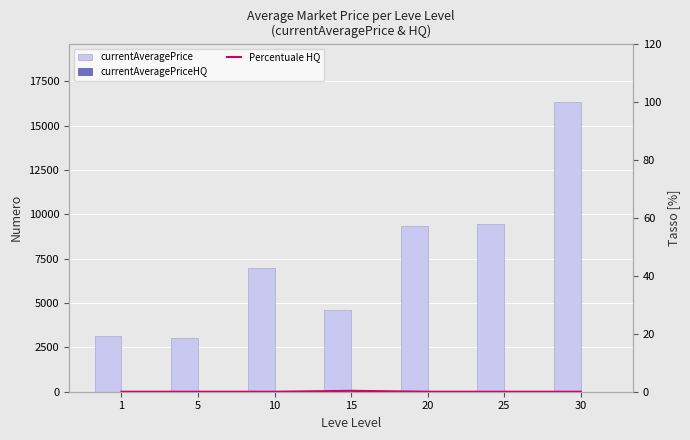

At which category does the chart reach its peak across all series?

30